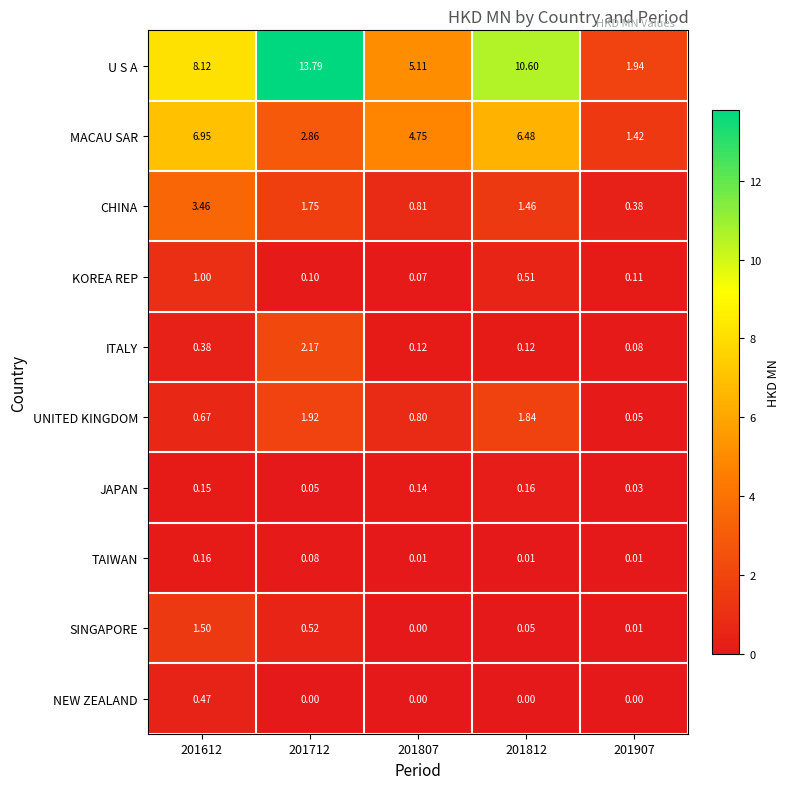

At which category is the sum across all series the highest?

201712